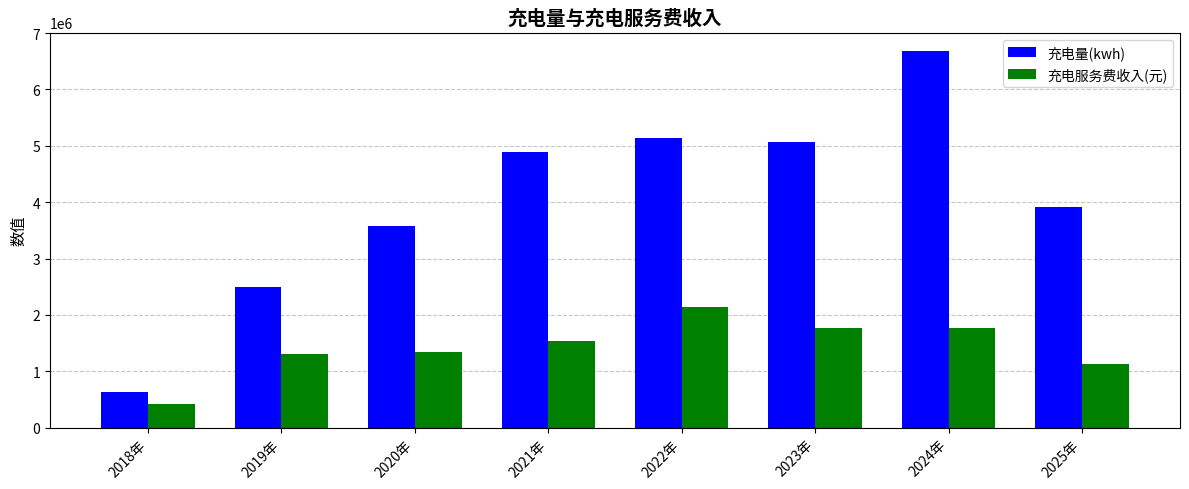

Which series has the widest spread of values?

充电量(kwh)